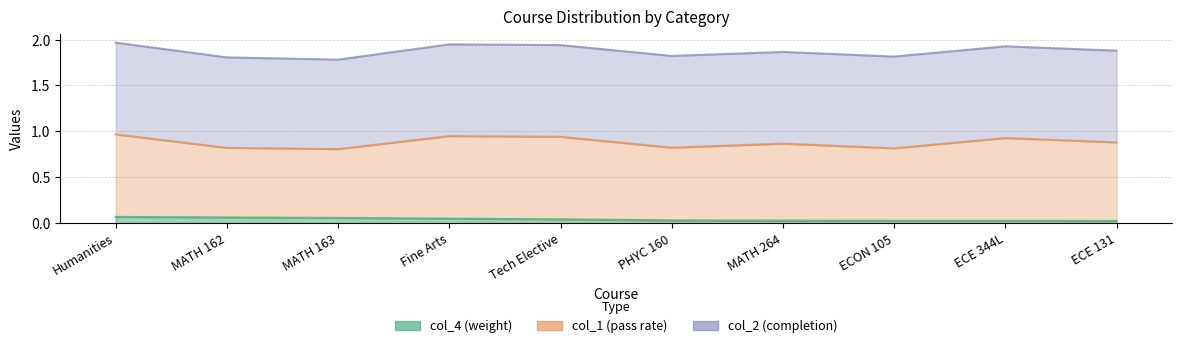

Which series has the largest total across all categories?

col_2